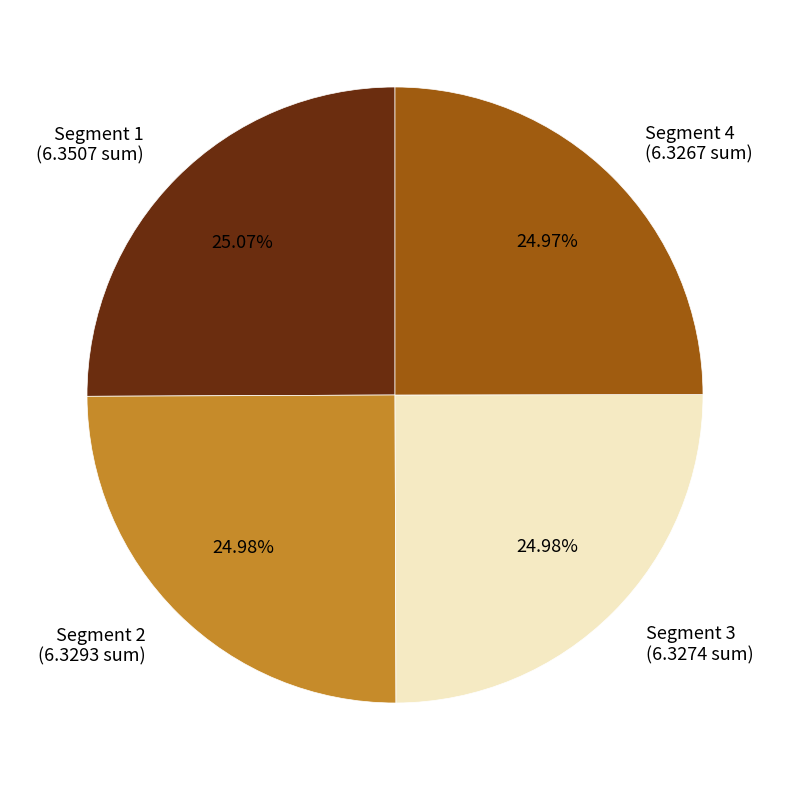

Does any single category account for the majority?

No